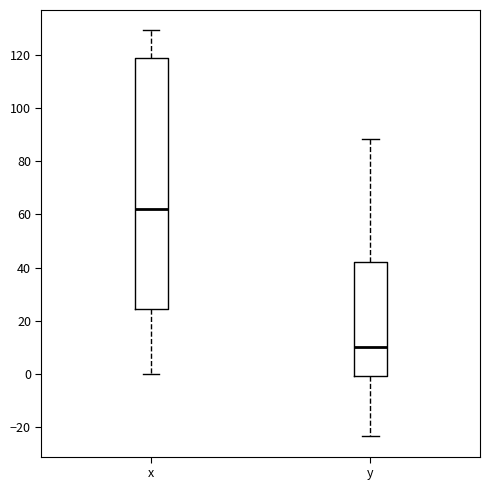

Comparing the boxes themselves (not the whiskers), which one is the tallest?

x